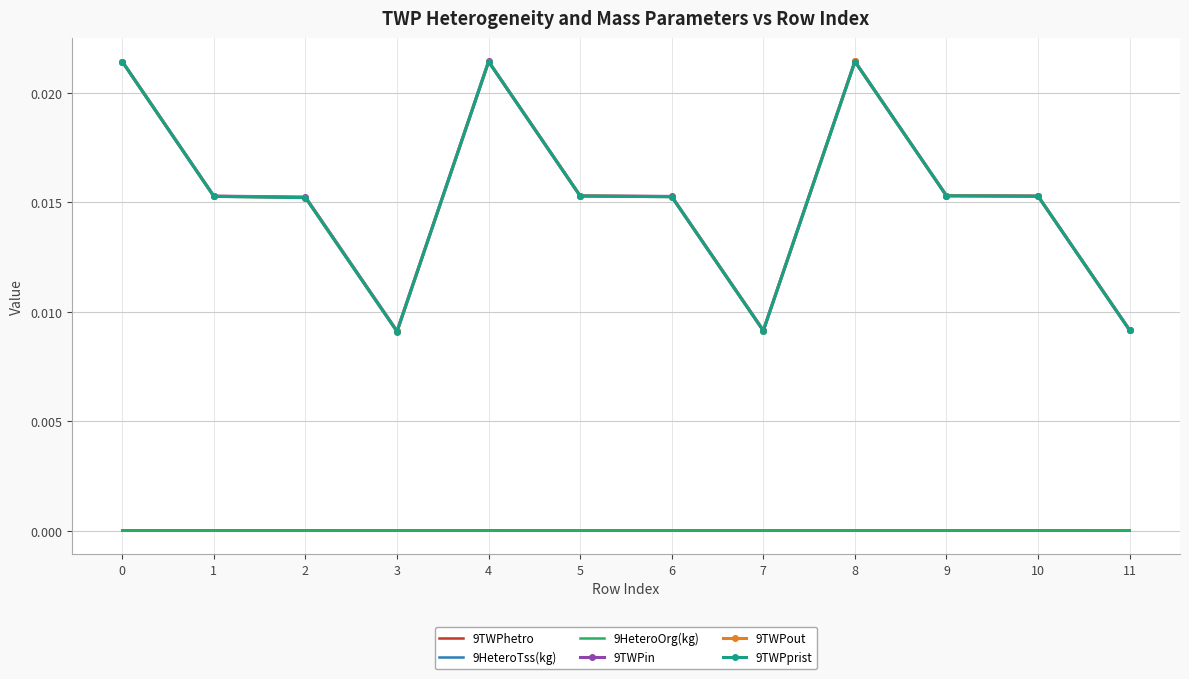

What are all the series names shown in the legend?

9TWPhetro, 9HeteroTss(kg), 9HeteroOrg(kg), 9TWPin, 9TWPout, 9TWPprist